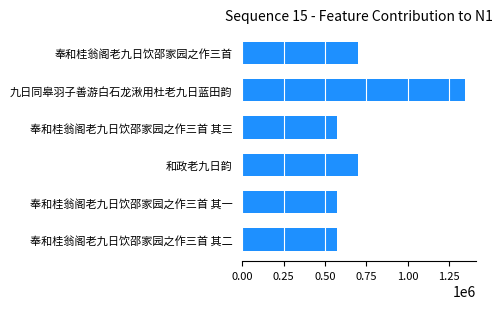

What is the average value?

743146